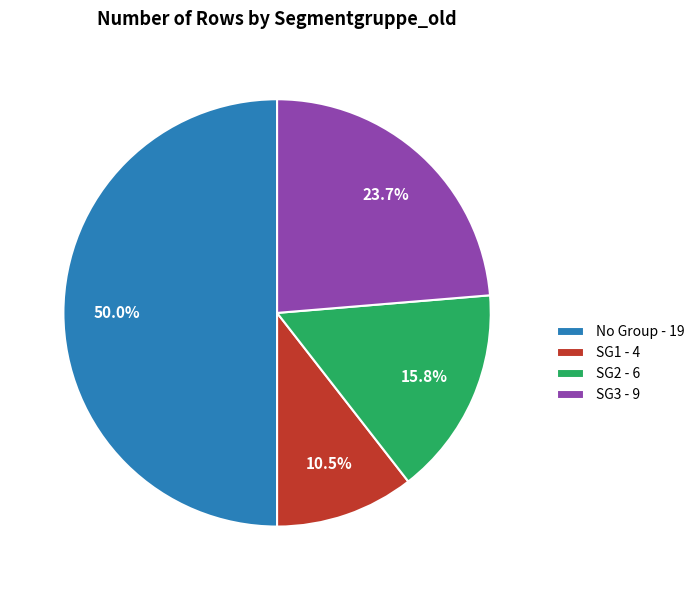

How many segments does this pie chart have?

4